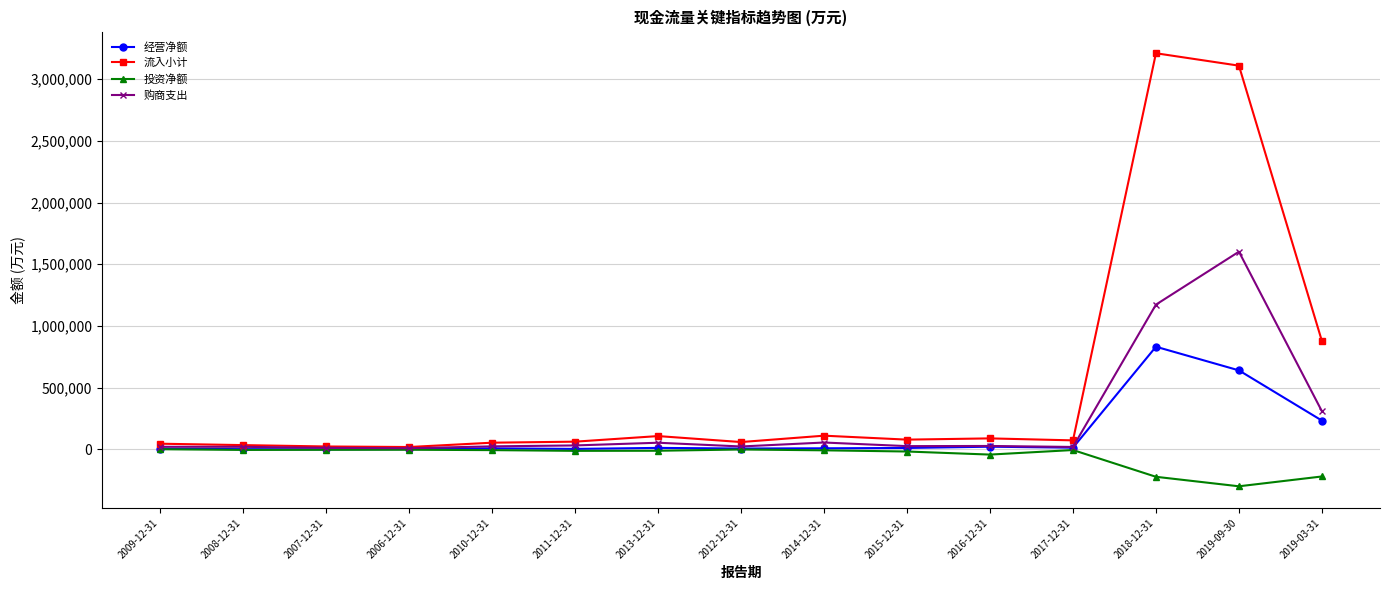

Is it true that 经营净额 equals 3060 at 2006-12-31?

True